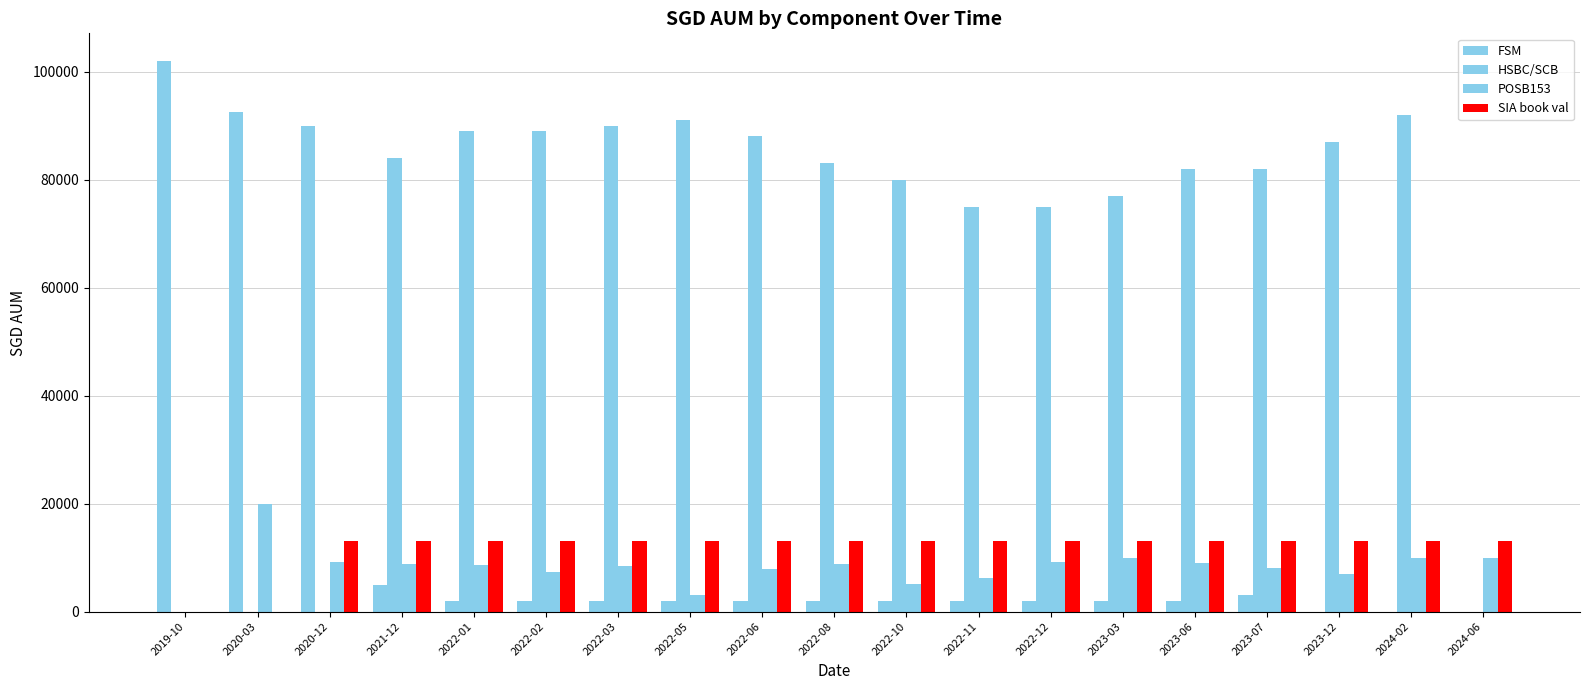

Are the bars grouped side by side (vs. stacked)?

Yes